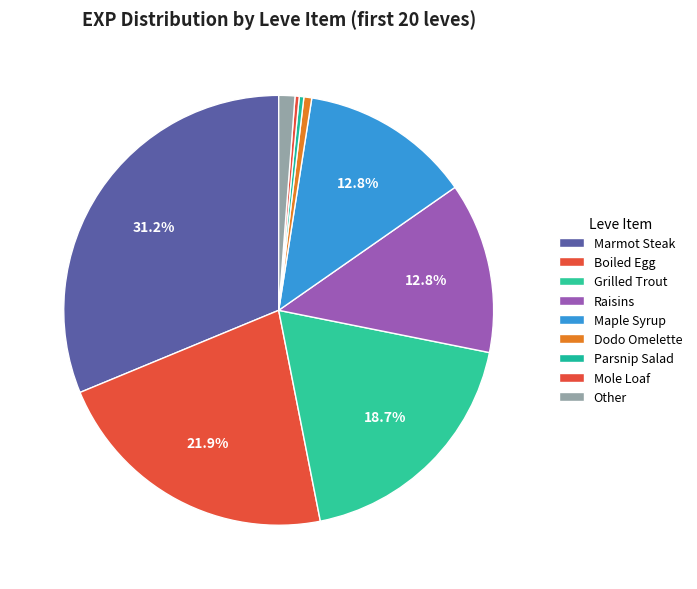

Count the number of slices in the pie.

9